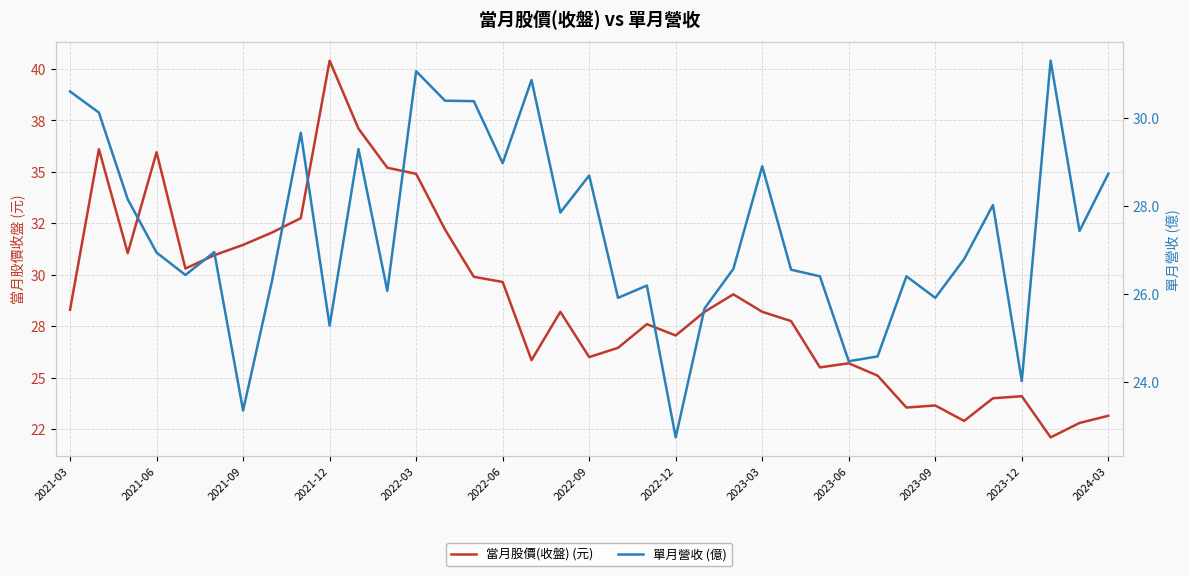

Rank the series by their maximum value, from highest to lowest.

當月股價(收盤) (元), 單月營收 (億)